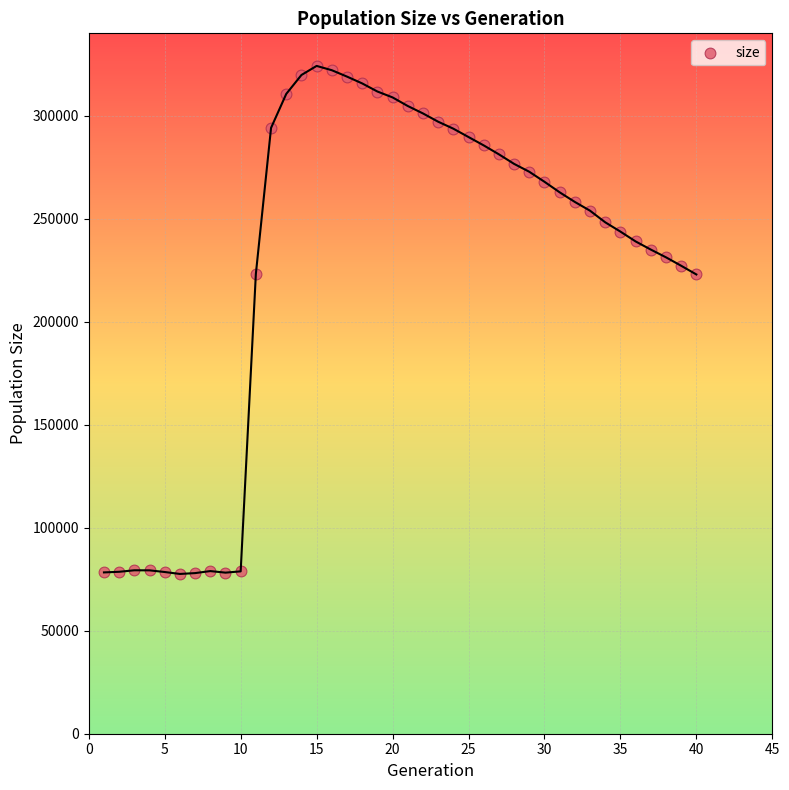

What is the range of X values (max minus min)?

39